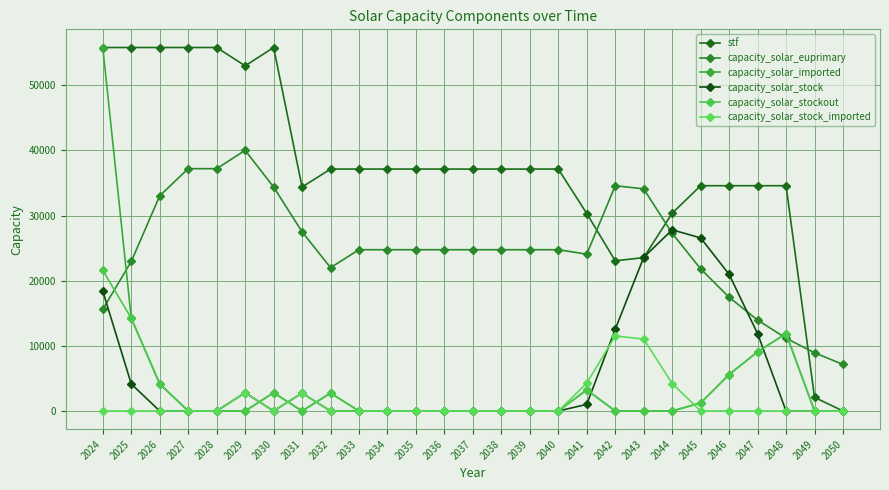

At how many categories does at least one series exceed 14477?

25